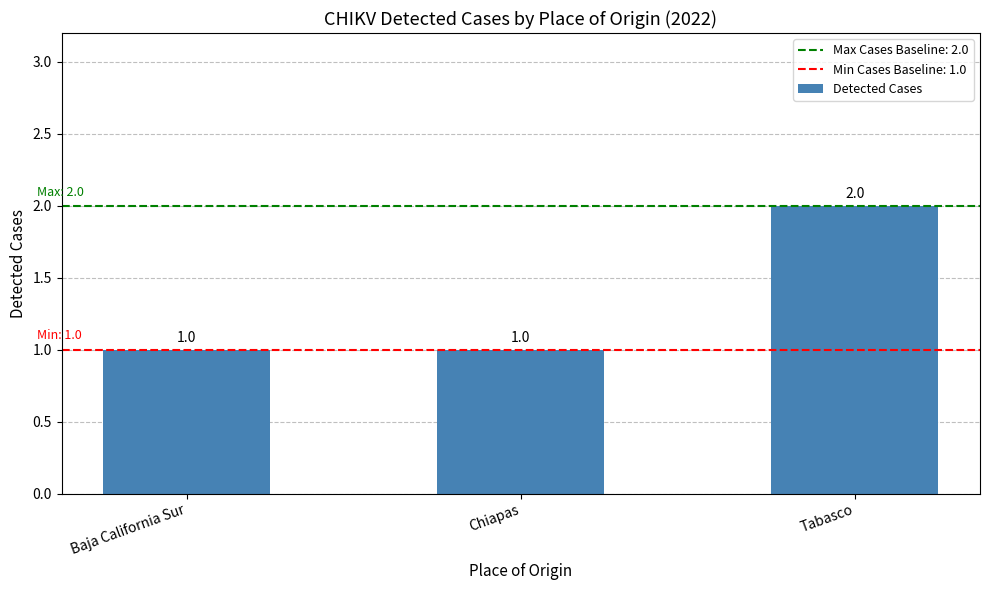

What is the sum of the values at Chiapas and Tabasco?

3